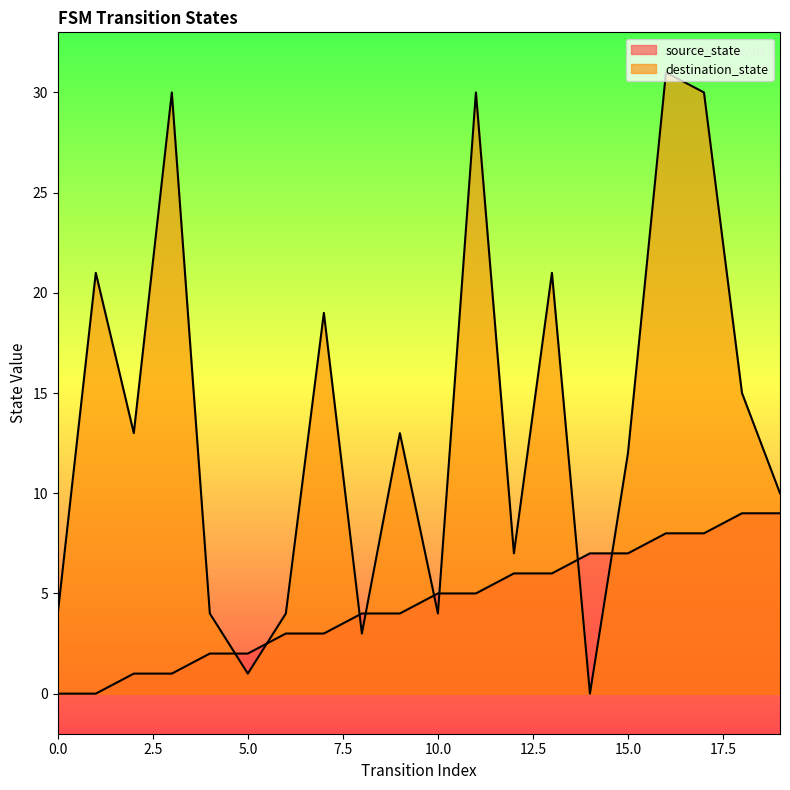

At how many categories does at least one series exceed 6?

14